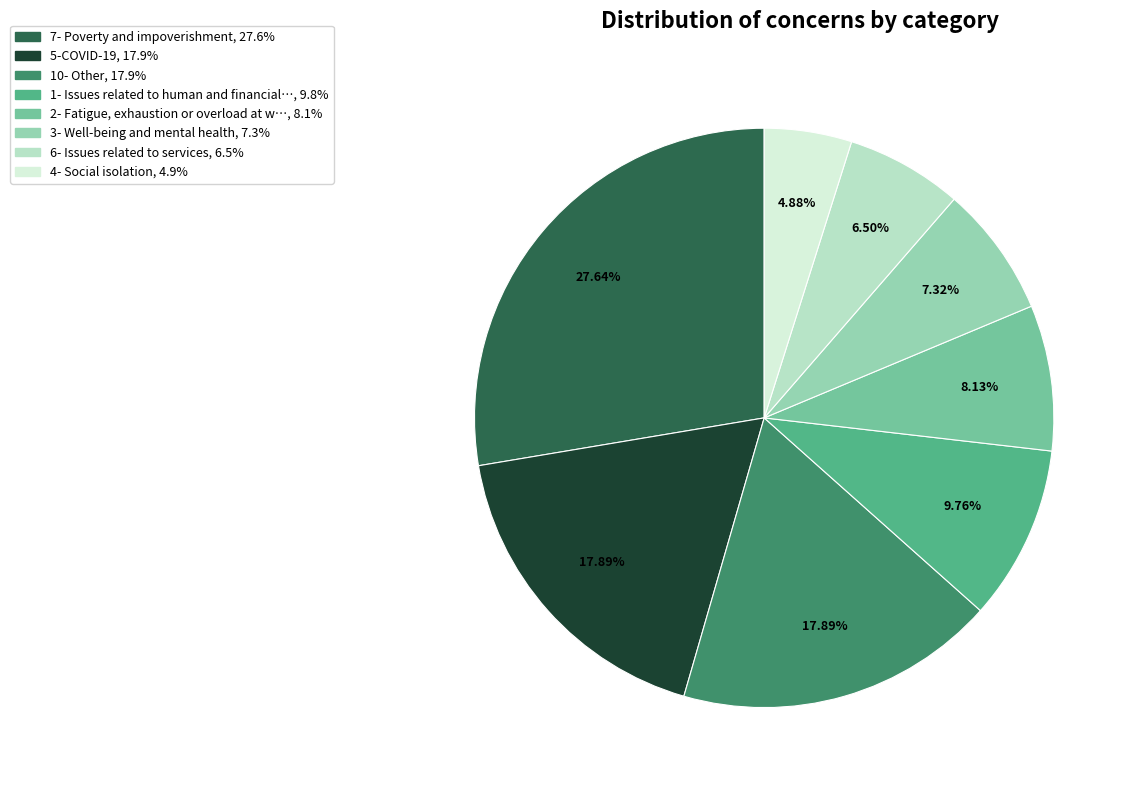

Is there any slice that represents more than half of the pie?

No